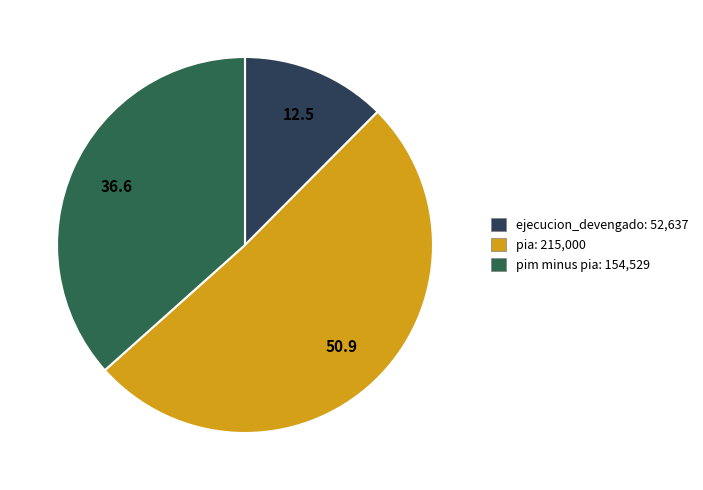

True or false: pia: 215,000 accounts for 39% of the total.

False